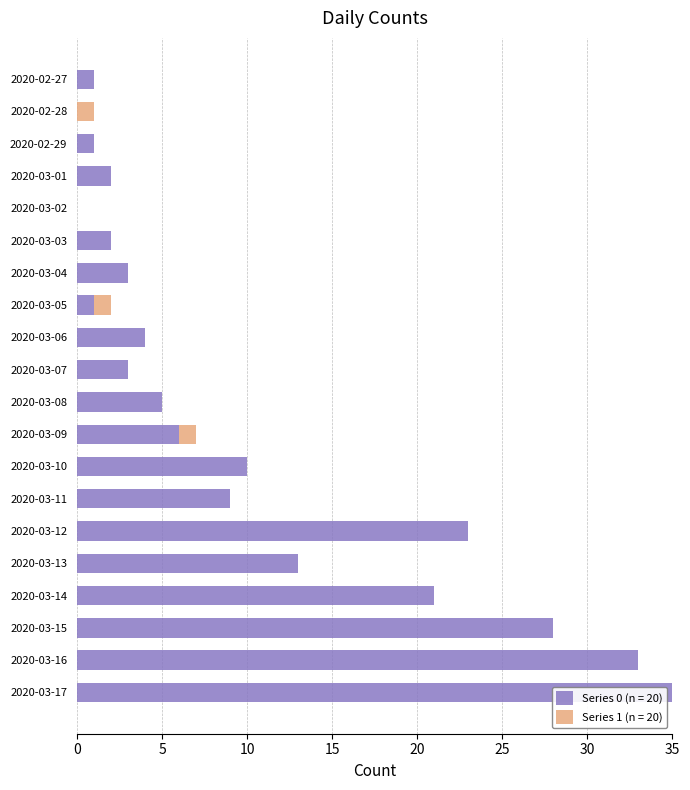

At which category is the sum across all series the highest?

2020-03-17